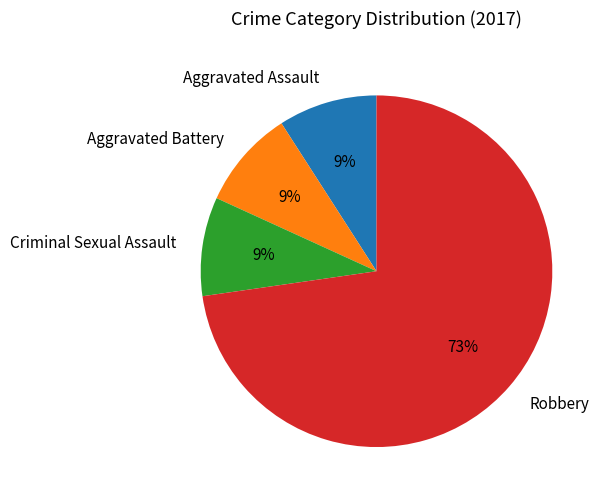

The Aggravated Assault slice represents 1% of the pie. True or false?

False